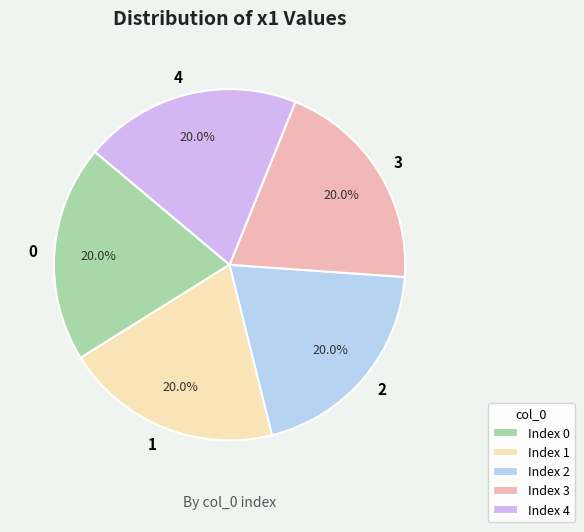

How many segments does this pie chart have?

5